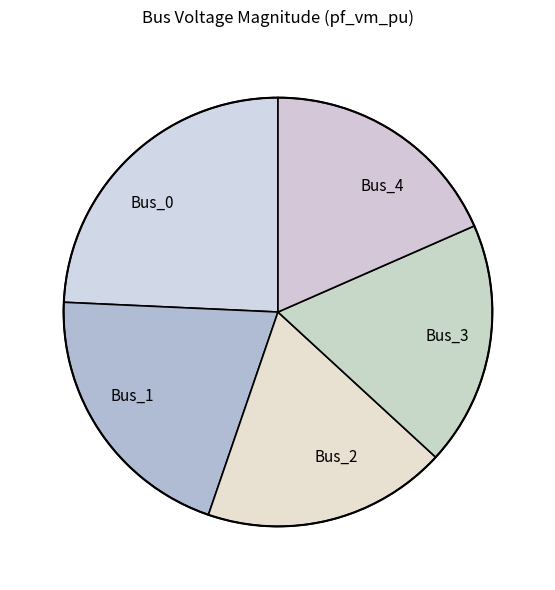

Is there a majority slice in this chart?

No